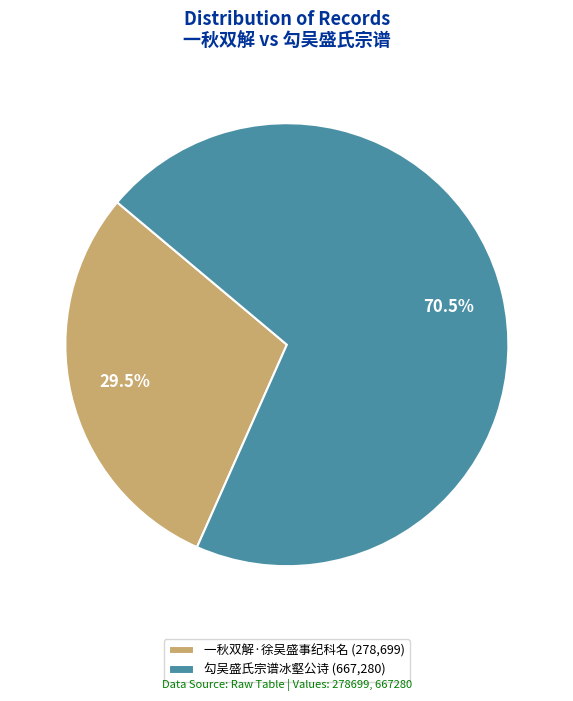

How much of the chart is everything except 一秋双解·徐吴盛事纪科名 (278,699)?

70.5%